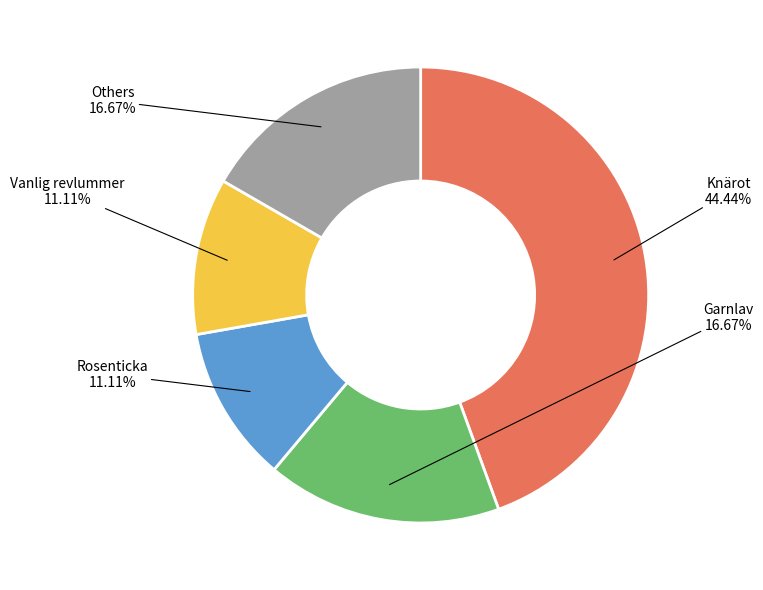

Is there a majority slice in this chart?

No